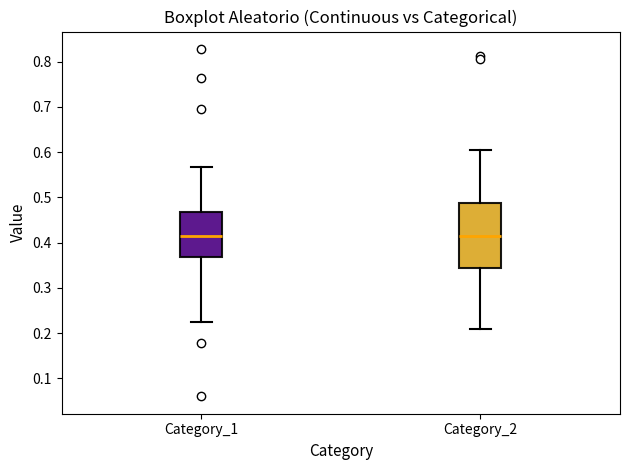

Where does the upper whisker of the box for Category_2 end on the y-axis? The values are not printed on the chart, so give them approximately, as read against the axis.

0.61